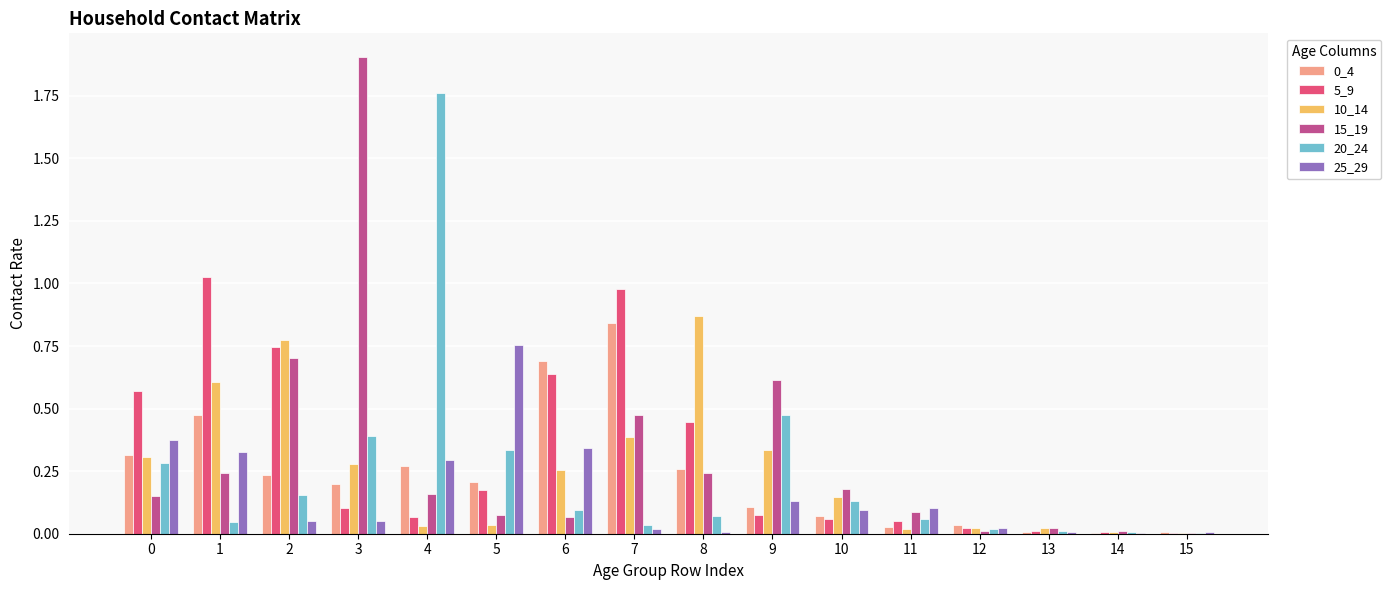

Is the value of 20_24 at 14 greater than the value of 5_9 at 6?

No